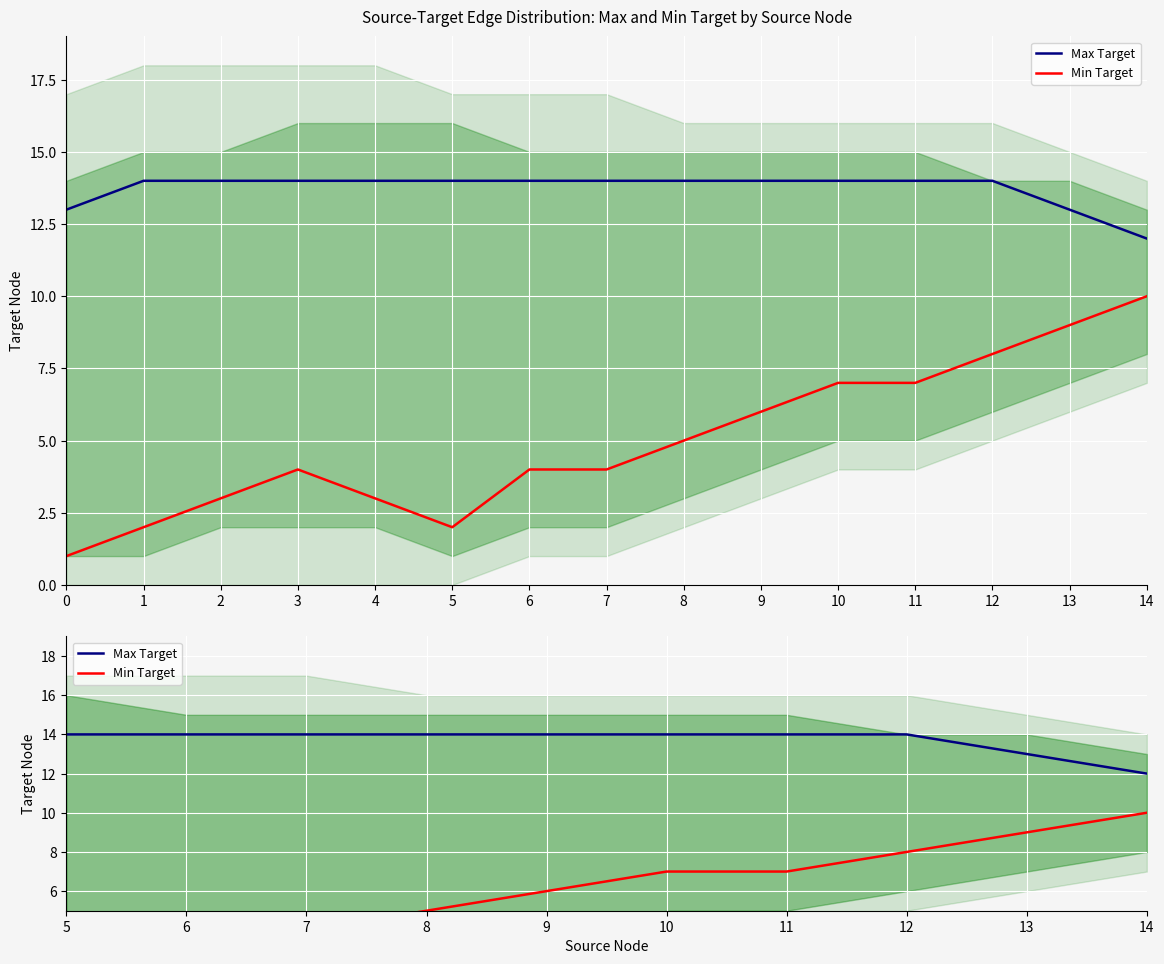

How many lines are shown in the chart?

2